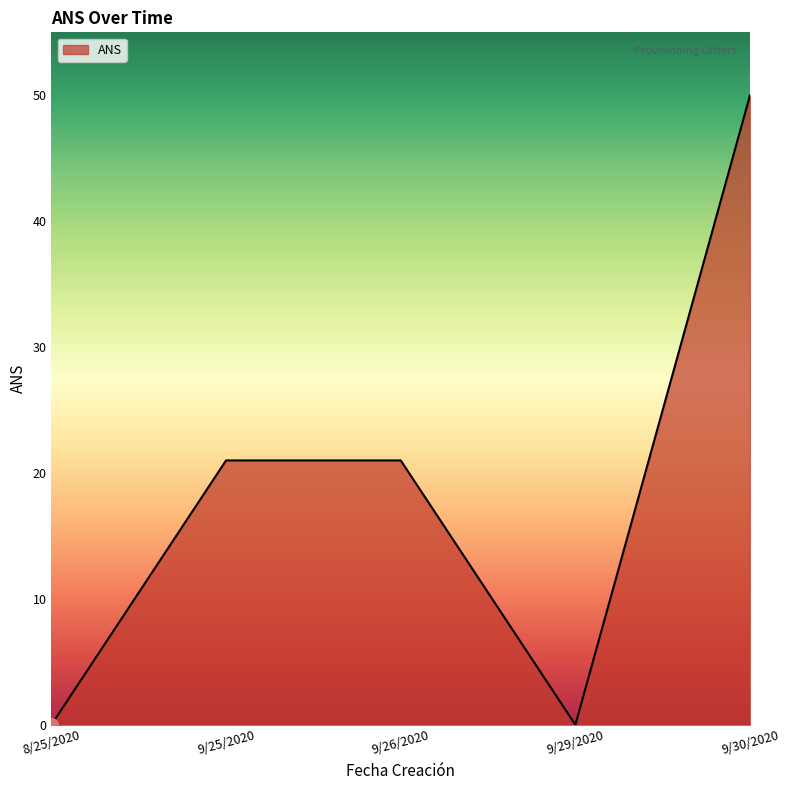

Which label corresponds to the largest value in the chart?

9/30/2020